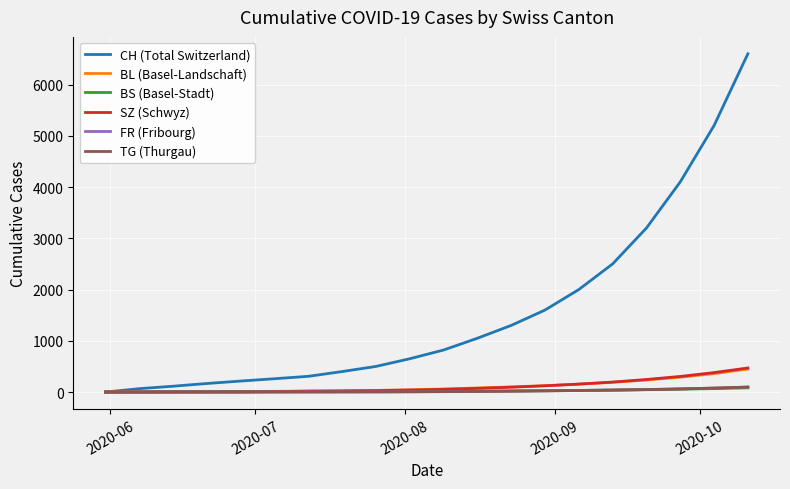

What is the highest value of the SZ (Schwyz) series?

470